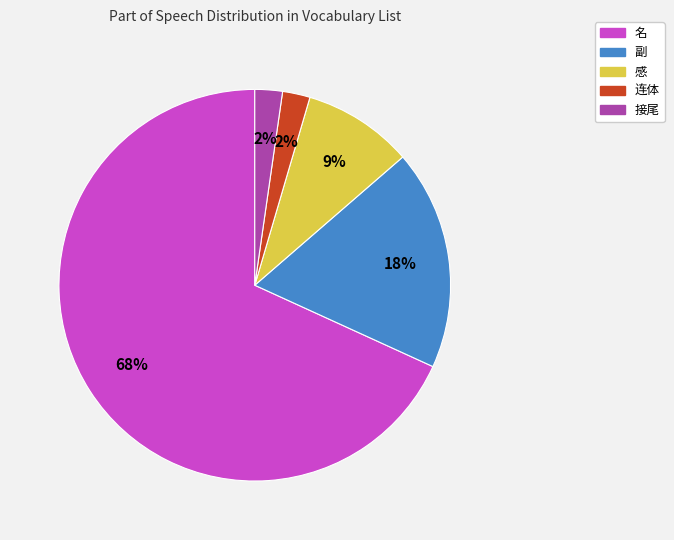

What is the largest slice in the pie chart?

名